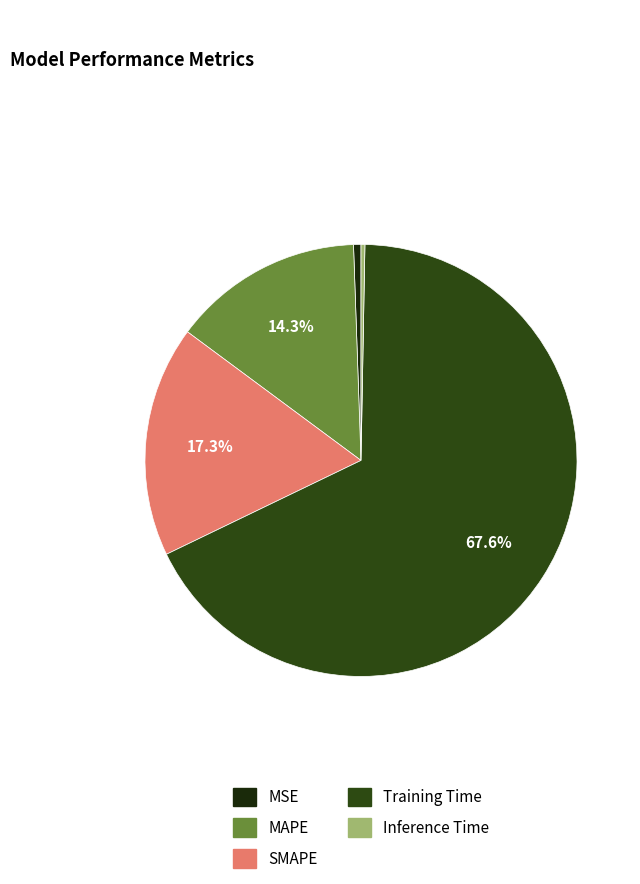

To the nearest percent, what percentage of the pie is MSE?

1%